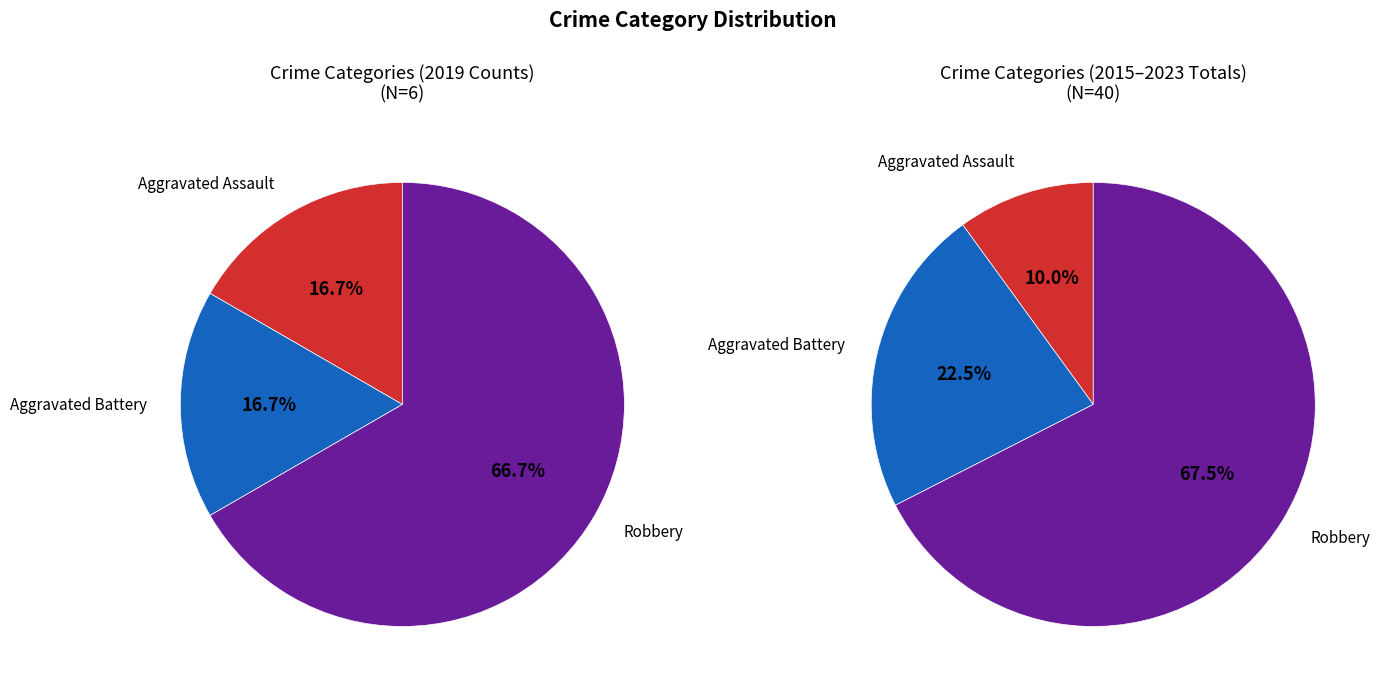

Approximately how many times larger is the value at Robbery compared to Aggravated Battery?

4.0